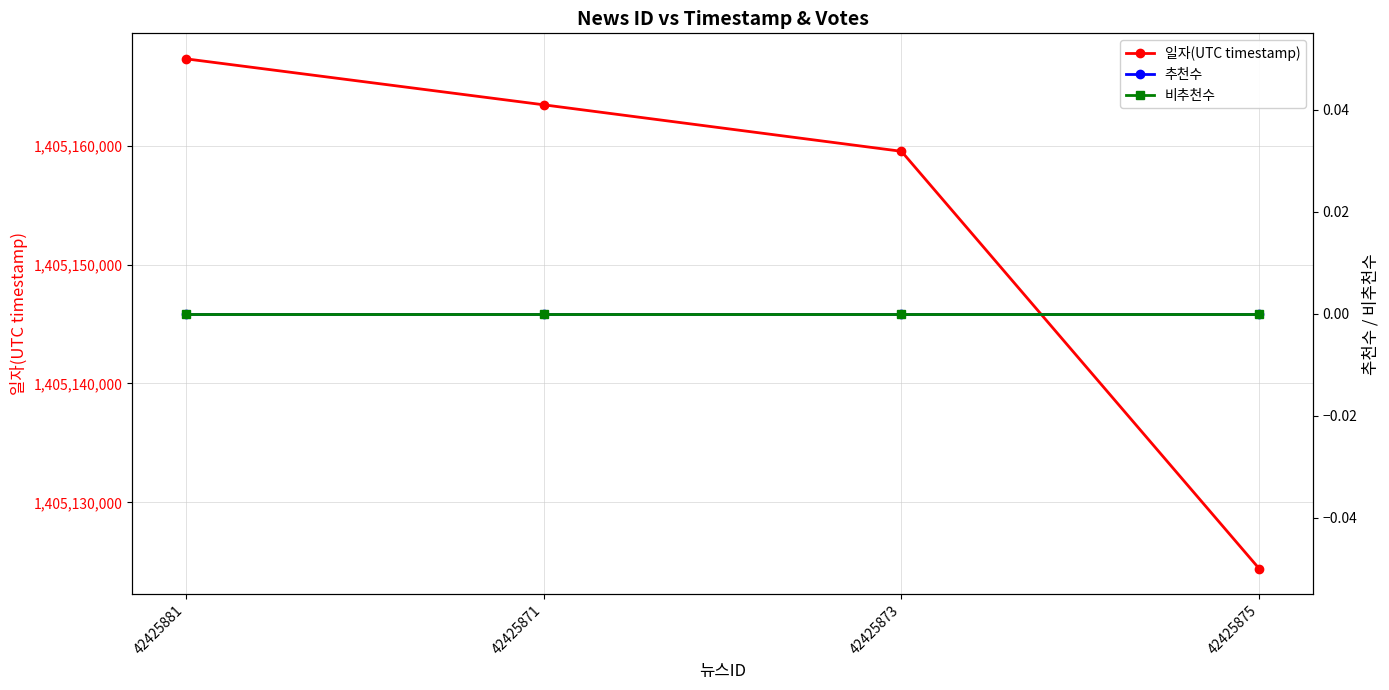

What is the label of the 2nd point from the left?

42425871